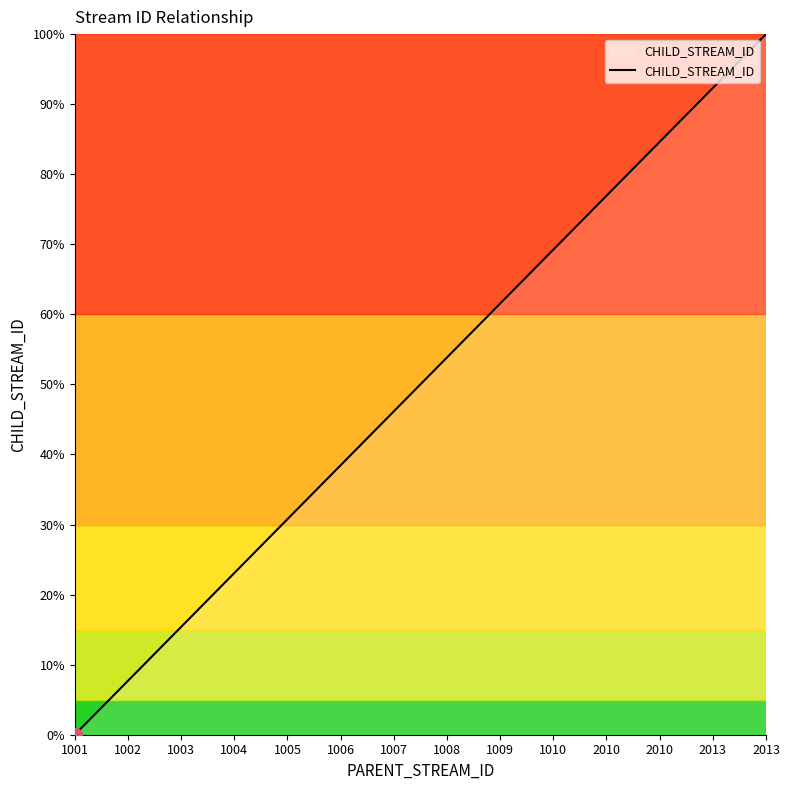

How many lines are shown in the chart?

1